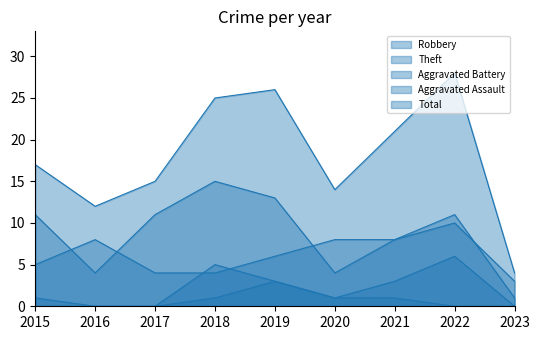

At 2022, list the series in order from largest to smallest.

Total, Theft, Robbery, Aggravated Battery, Aggravated Assault